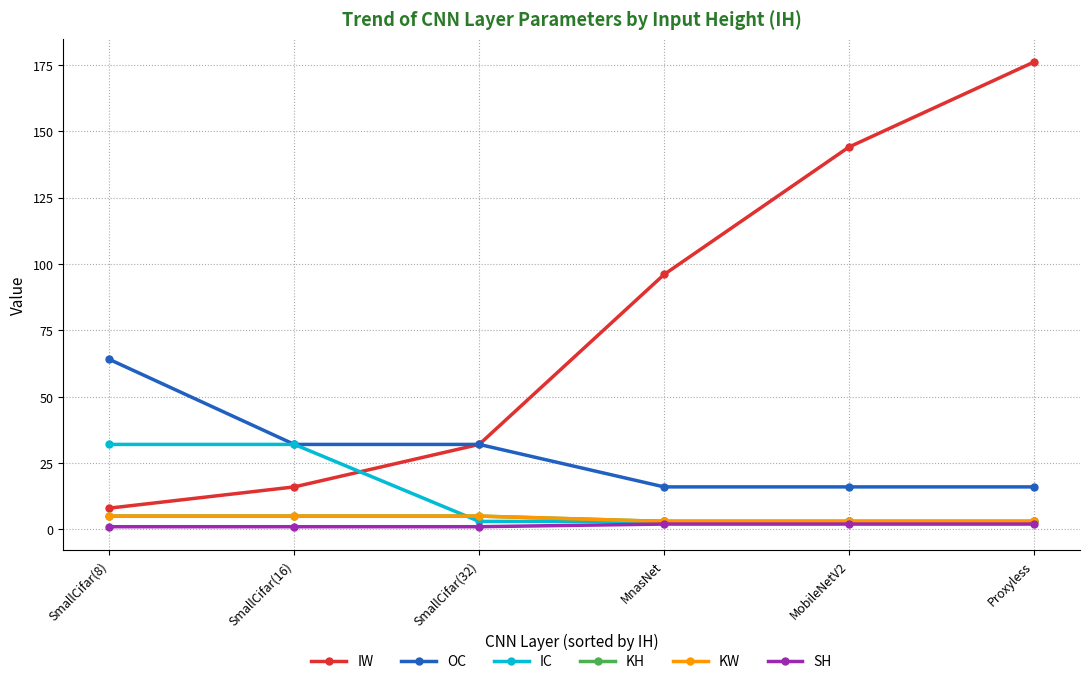

What is the greatest value displayed?

176